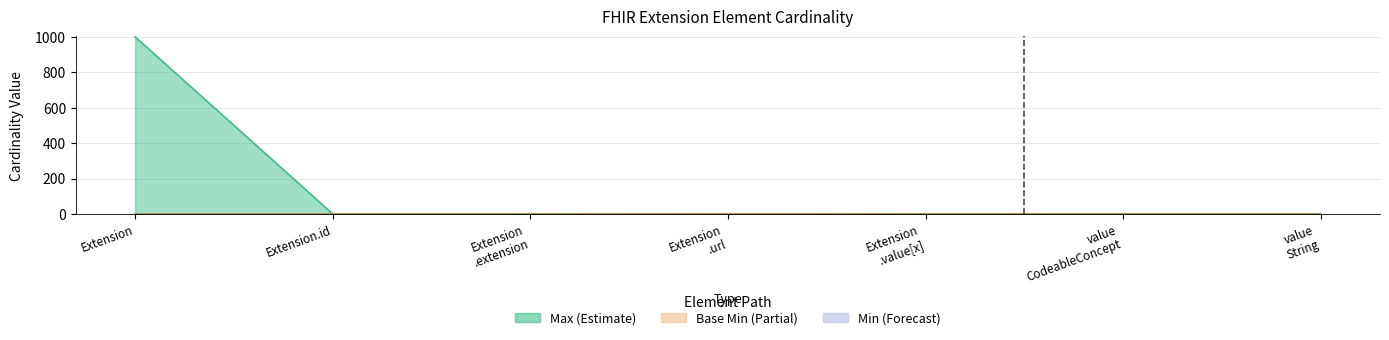

What position from the right is Extension .extension?

5